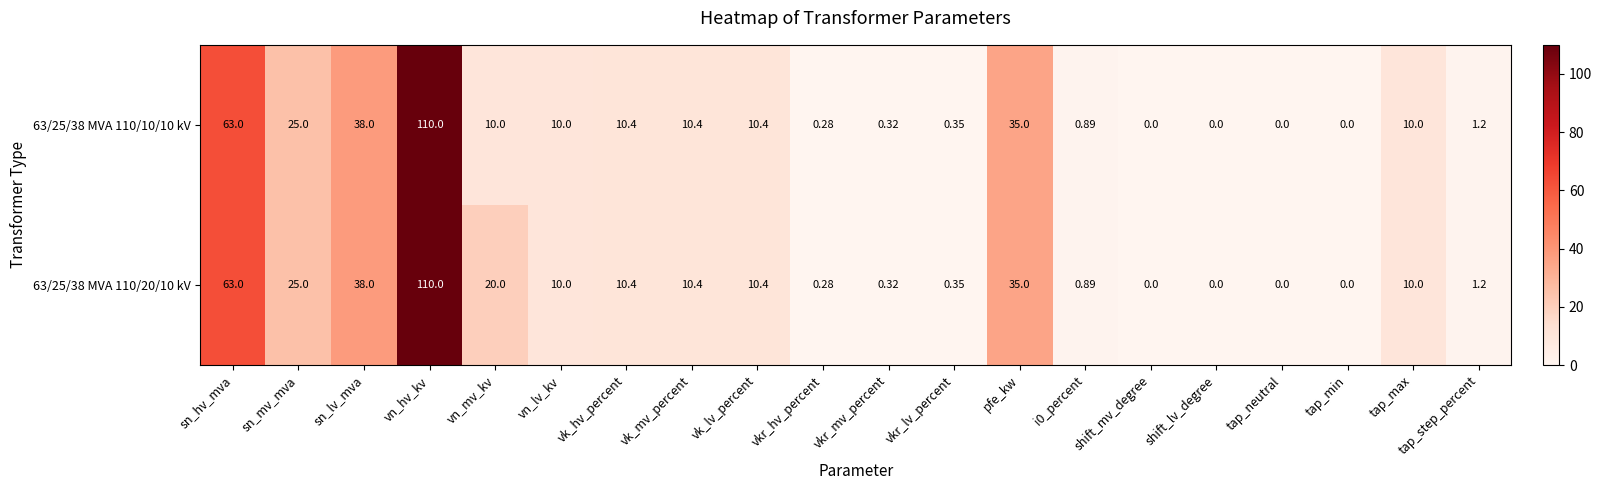

At which category is the sum across all series the highest?

vn_hv_kv